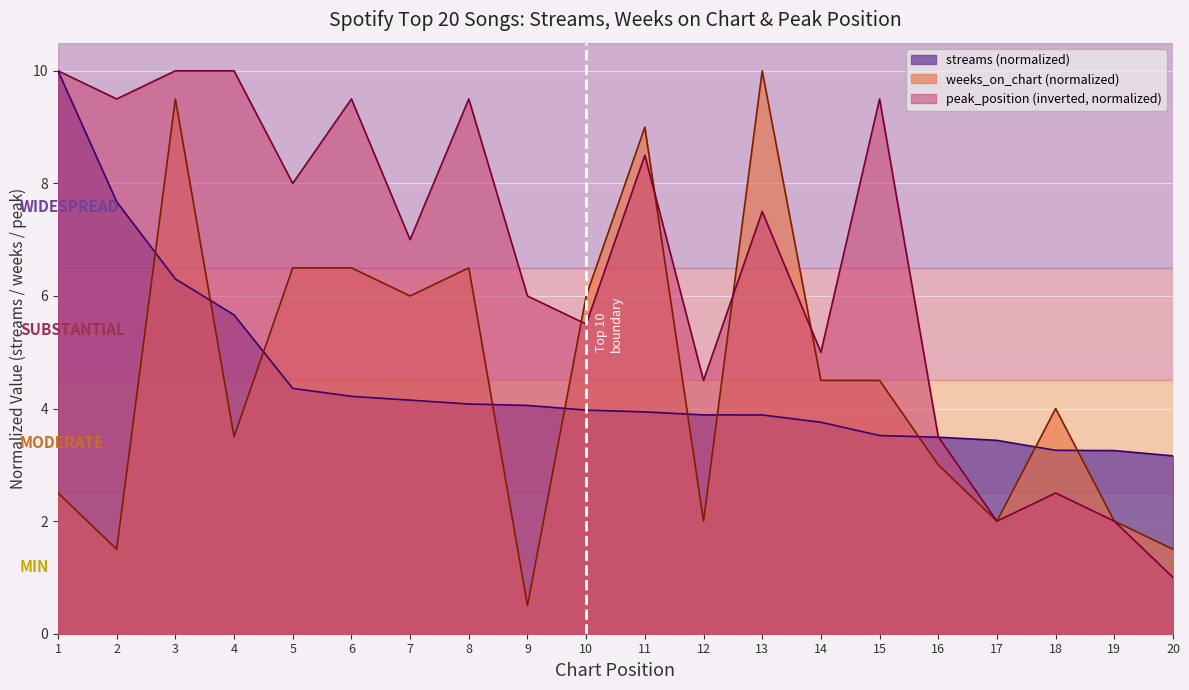

At which category is the sum across all series the highest?

3